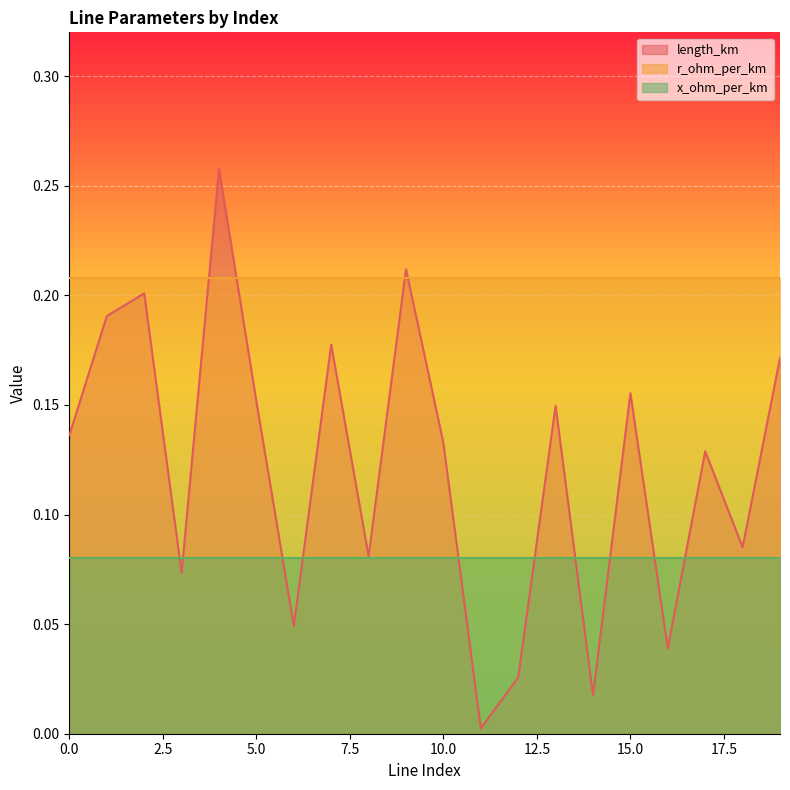

What is the minimum value for x_ohm_per_km?

0.1